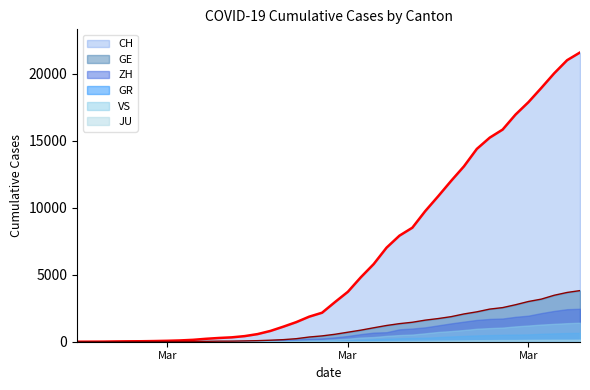

True or false: GE and VS intersect in this chart.

False